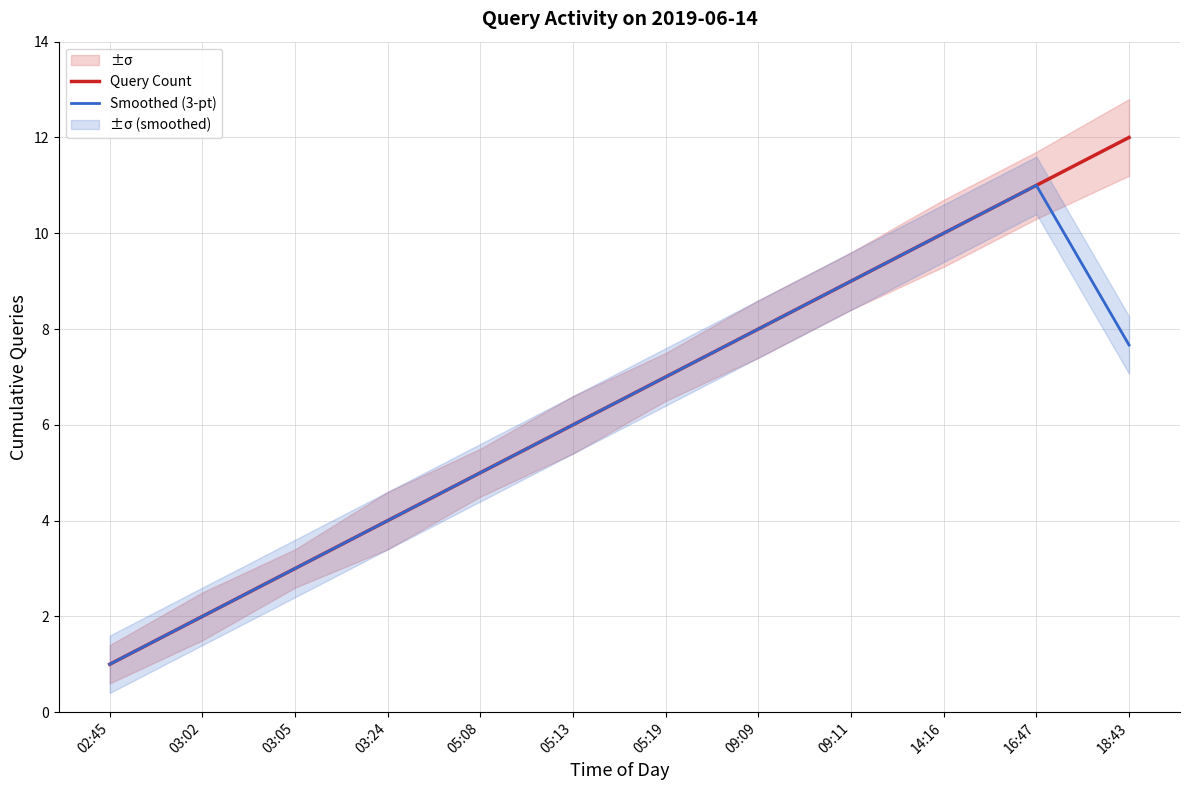

Reading left to right, list all the values displayed in this chart.

Query Count: 1.0	2.0	3.0	4.0	5.0	6.0	7.0	8.0	9.0	10.0	11.0	12.0
Smoothed (3-pt): 1.0	2.0	3.0	4.0	5.0	6.0	7.0	8.0	9.0	10.0	11.0	7.7